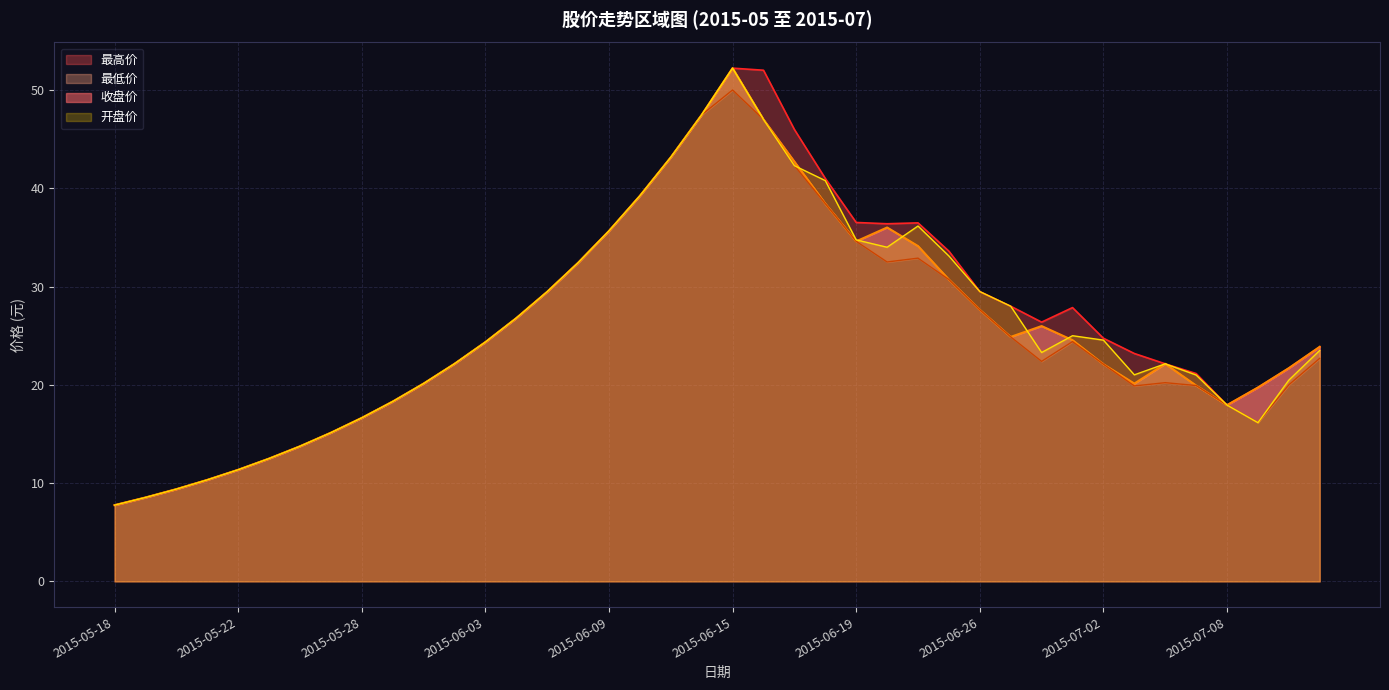

What value does the 最高价 series have at 2015-05-20?

9.4